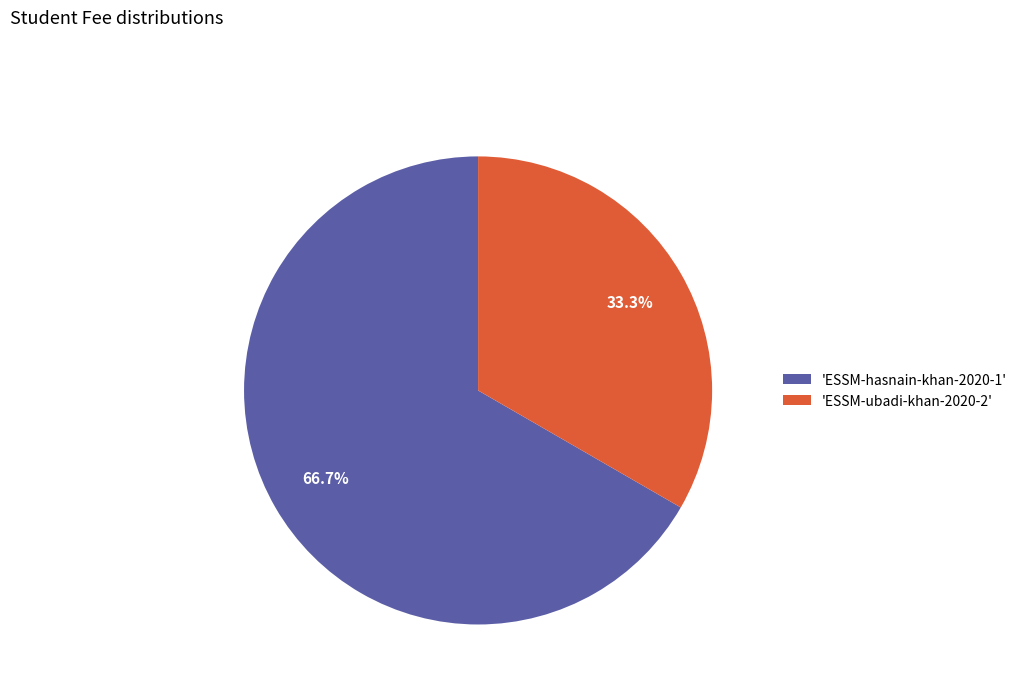

How many segments does this pie chart have?

2